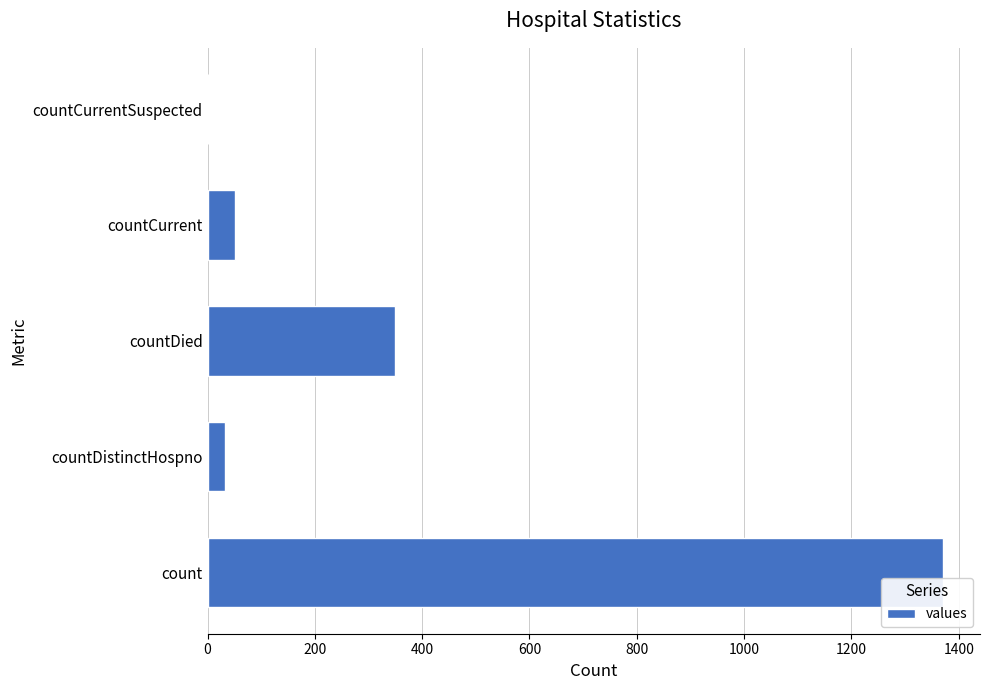

The value at count is 2087. True or false?

False